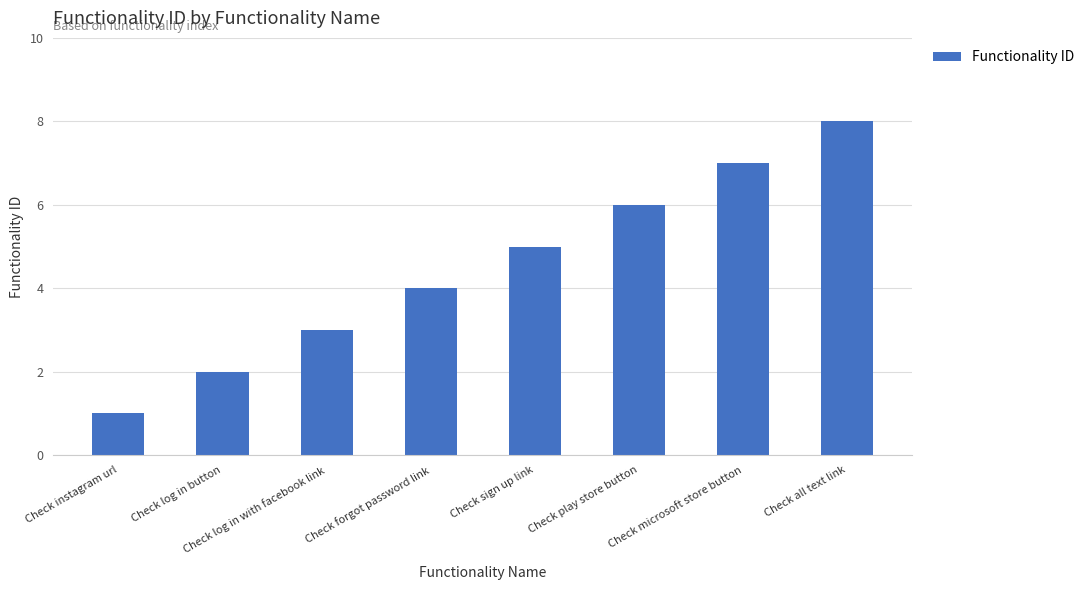

What is the greatest value displayed?

8